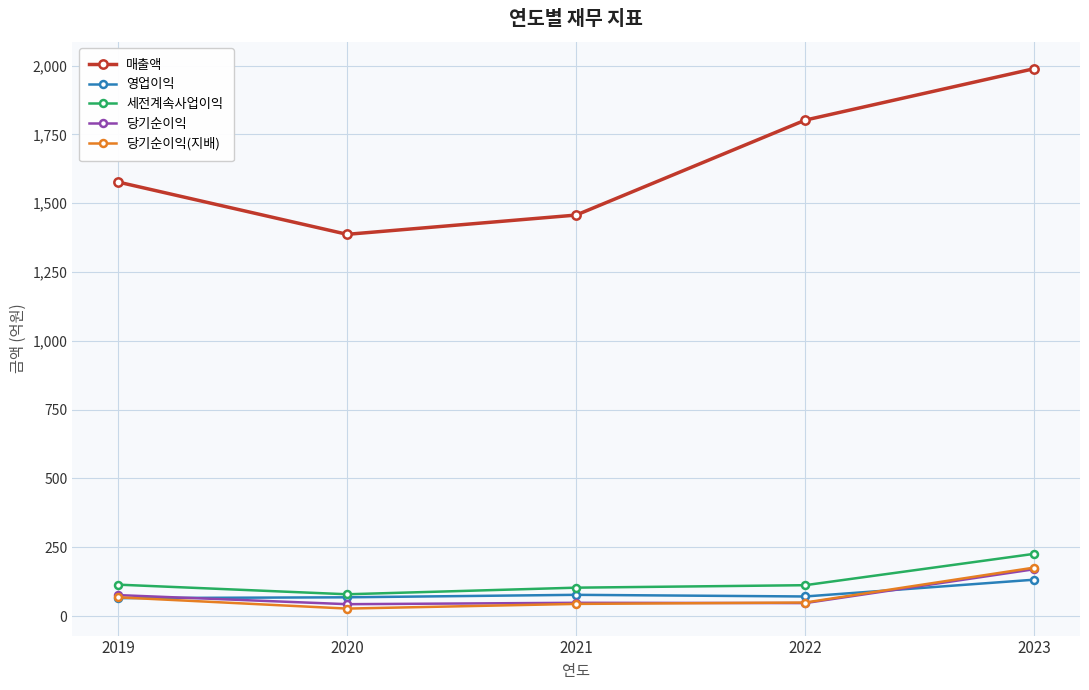

The 당기순이익(지배) series shows 27 at 2020. True or false?

True